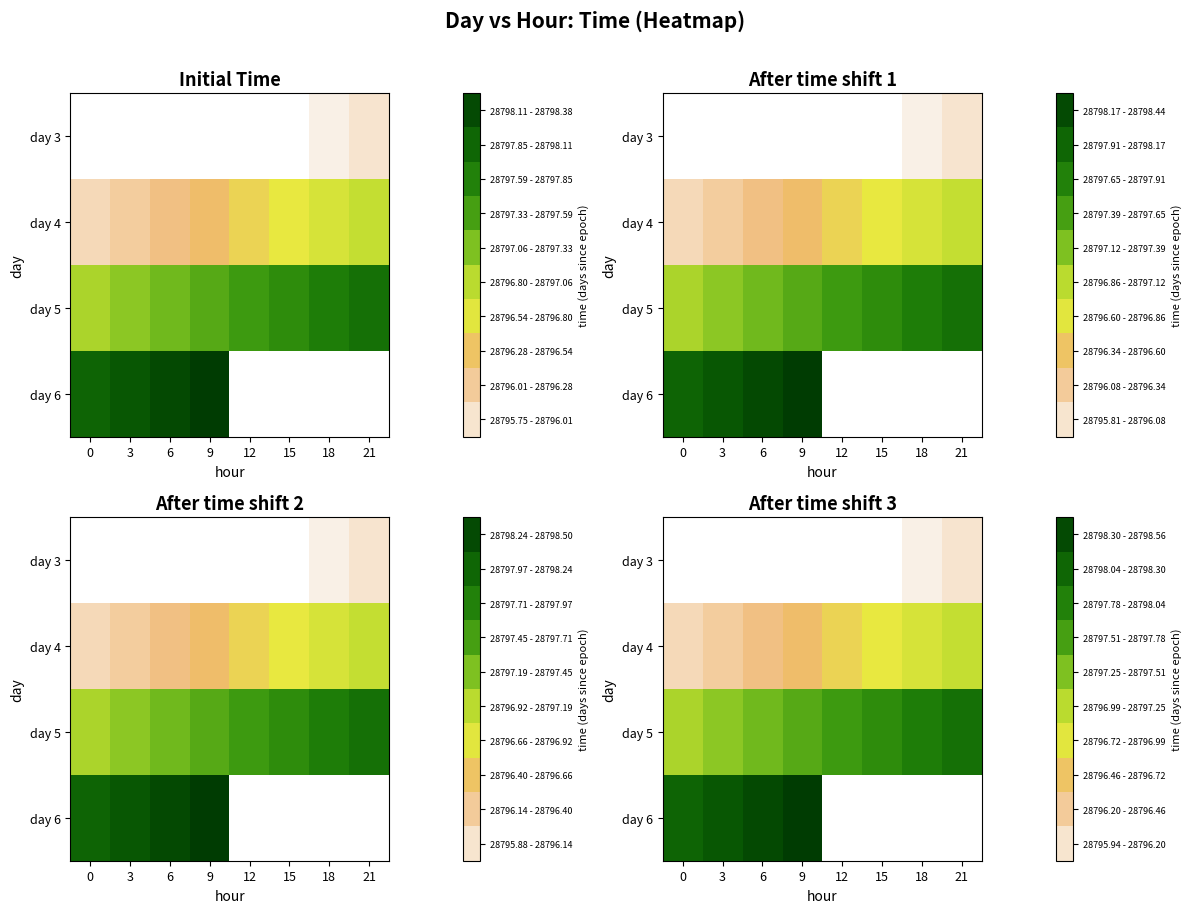

The day 5 series shows 28797.7 at 12. True or false?

True